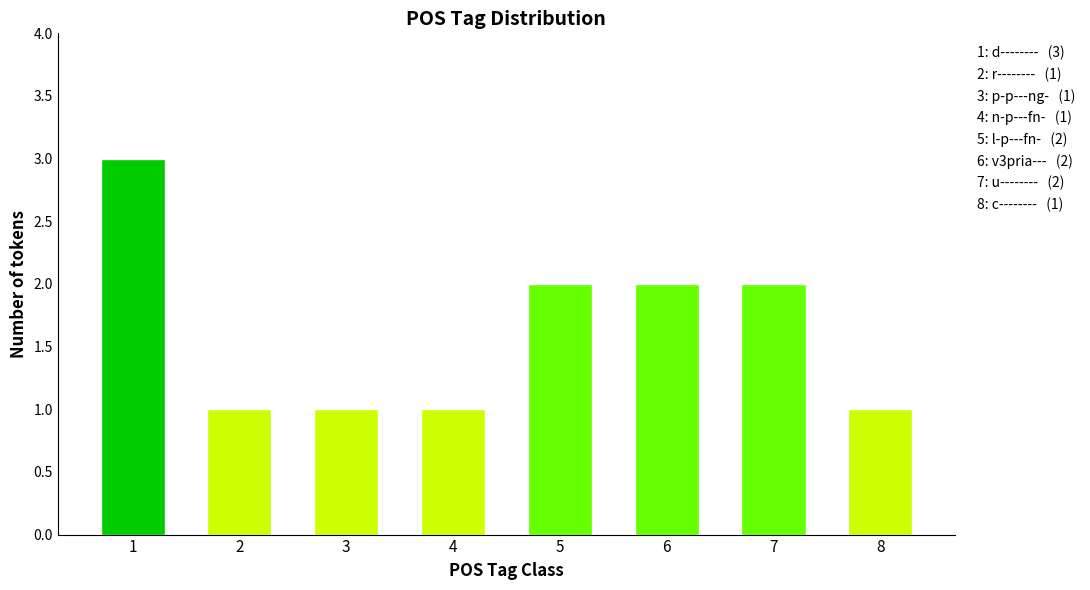

Which category has the highest value across all series?

1